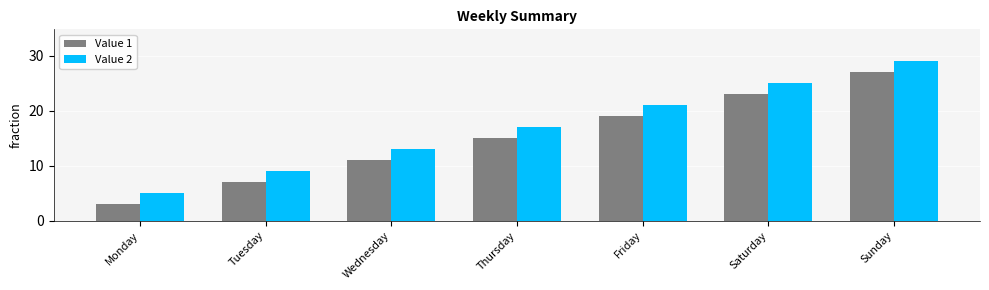

Is it true that Value 2 equals 42 at Sunday?

False